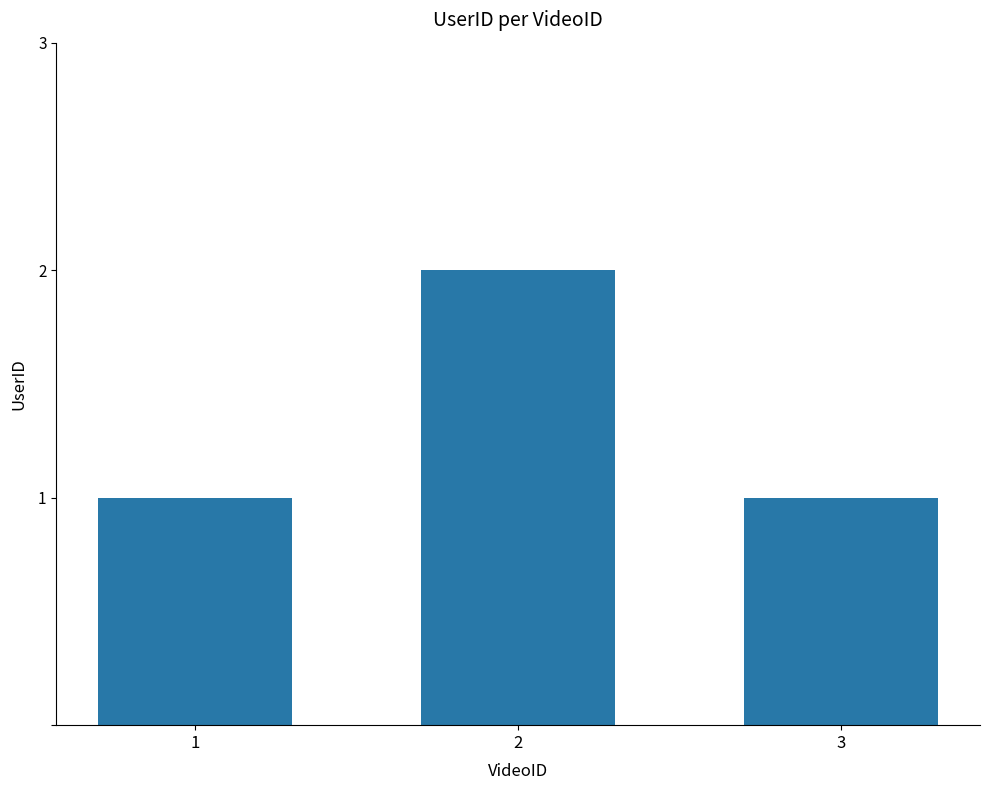

What is the maximum value shown in the chart?

2